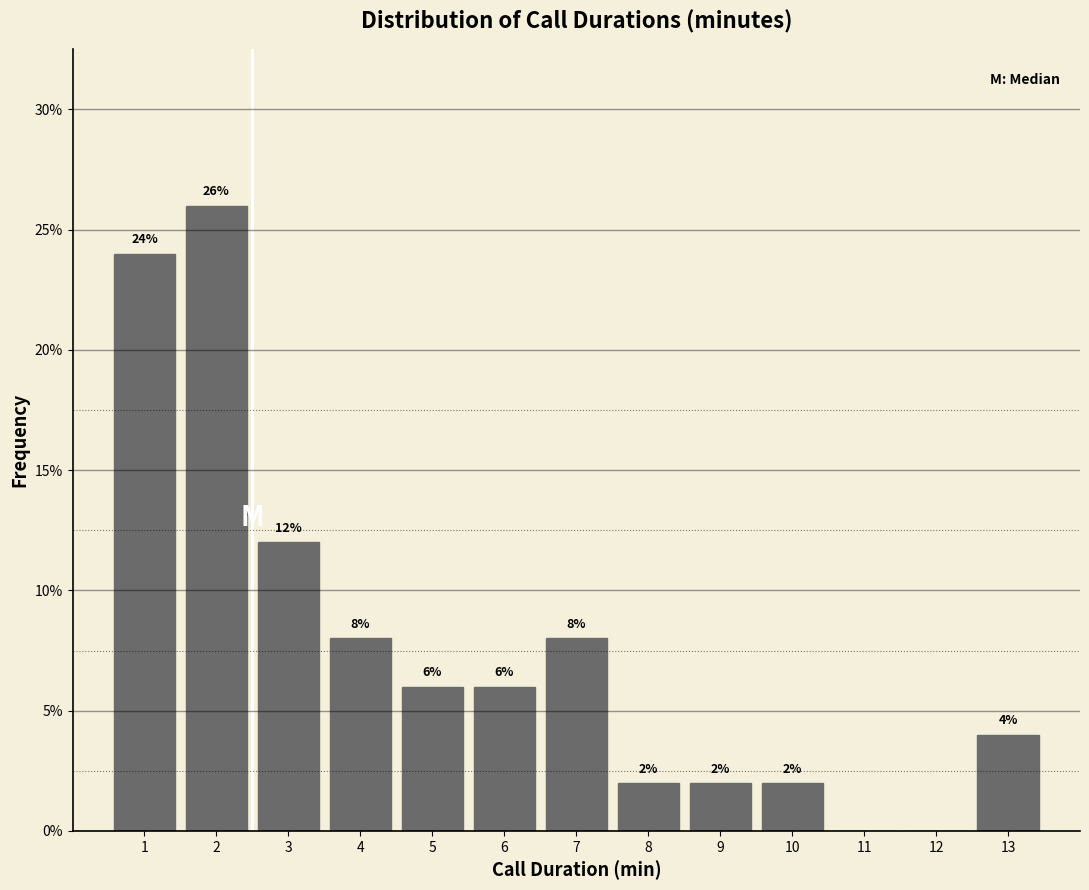

Over which range of the x-axis is the bar tallest?

1.5 to 2.5